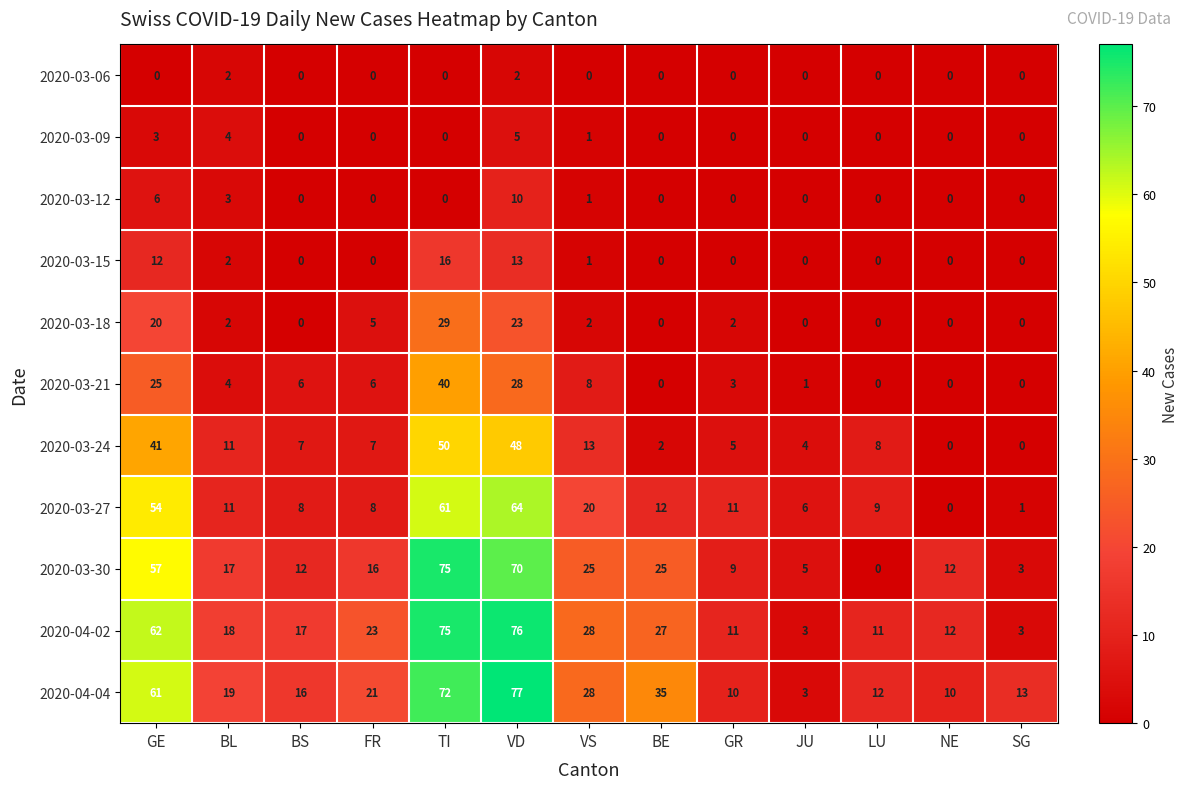

What is the greatest value displayed?

77